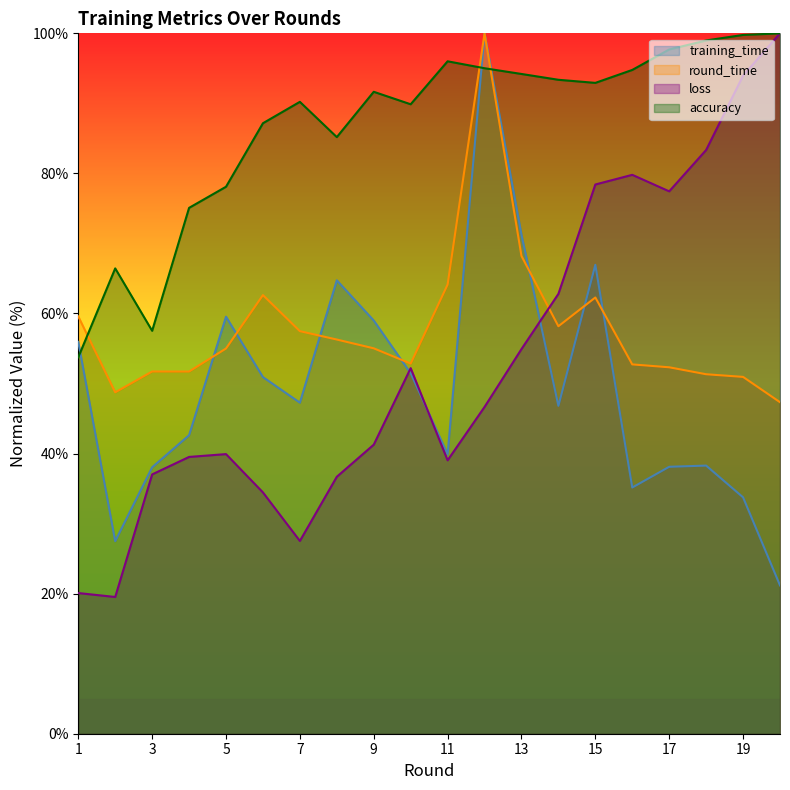

The accuracy series shows 94.2 at 13. True or false?

True